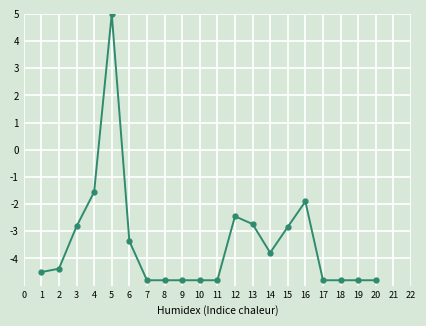

How many distinct data groups are displayed?

1